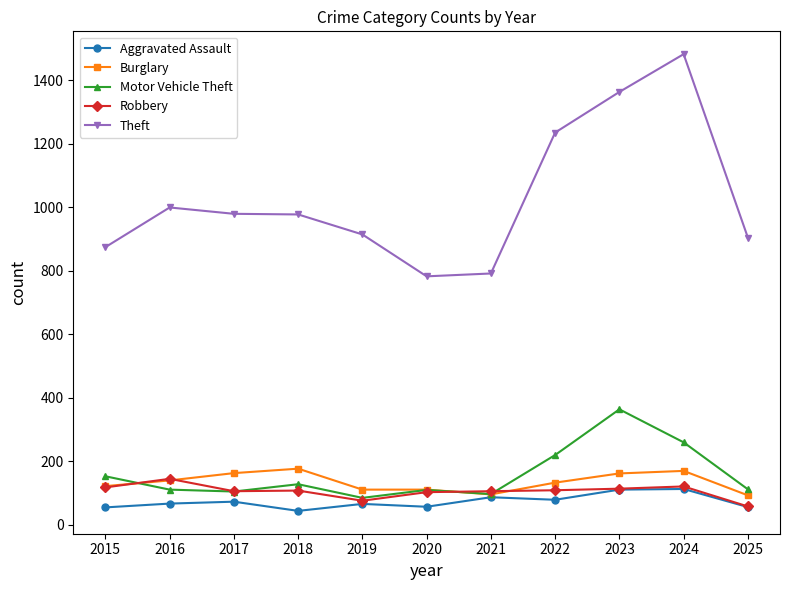

What is the sum of all Motor Vehicle Theft values?

1734